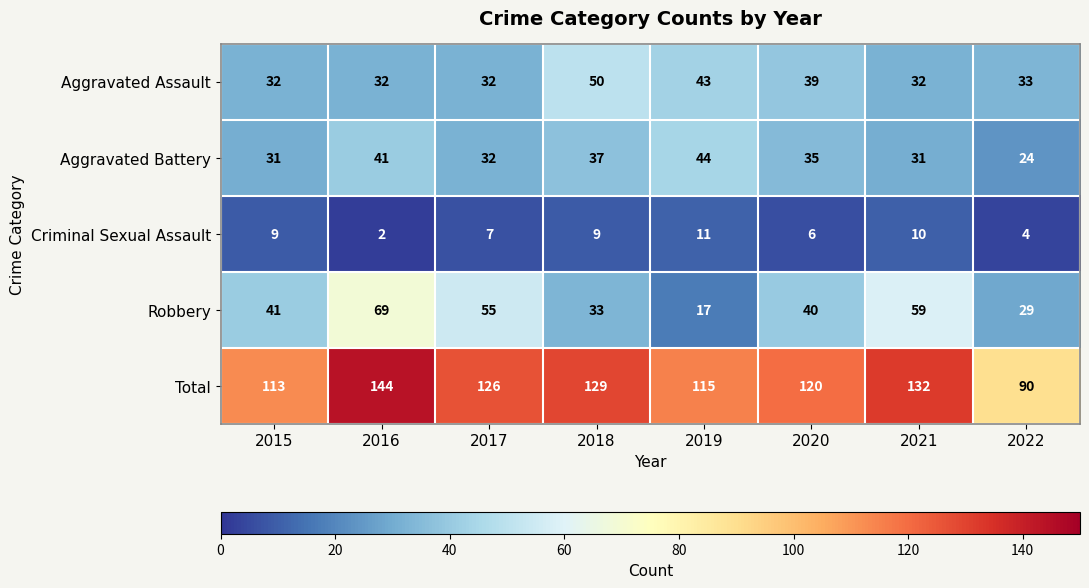

What is the difference between the maximum and minimum values in the Total series?

54